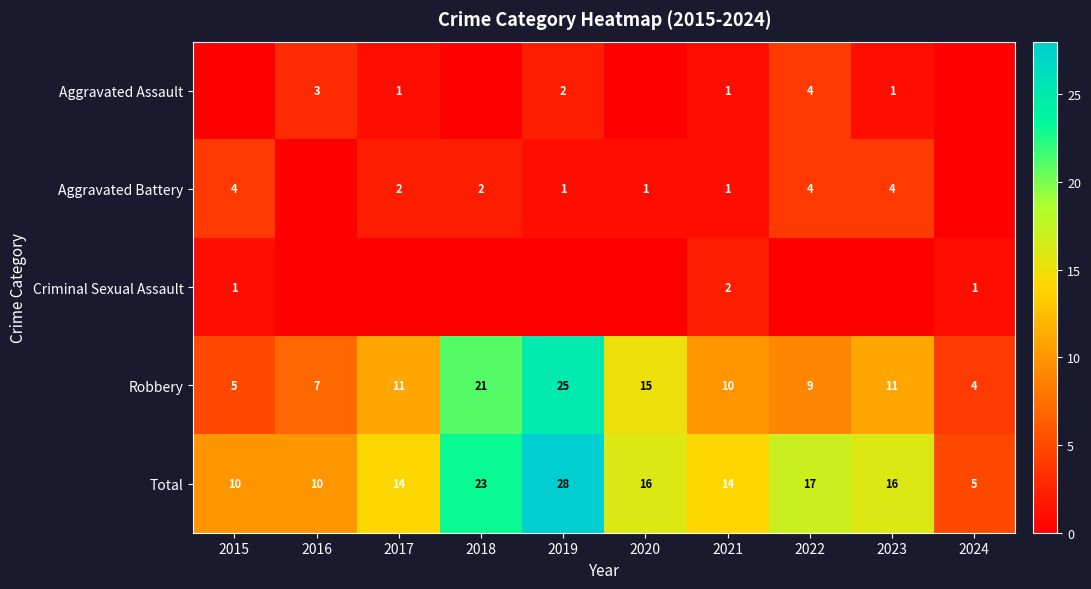

Is the value of Robbery at 2015 greater than the value of Aggravated Assault at 2023?

Yes